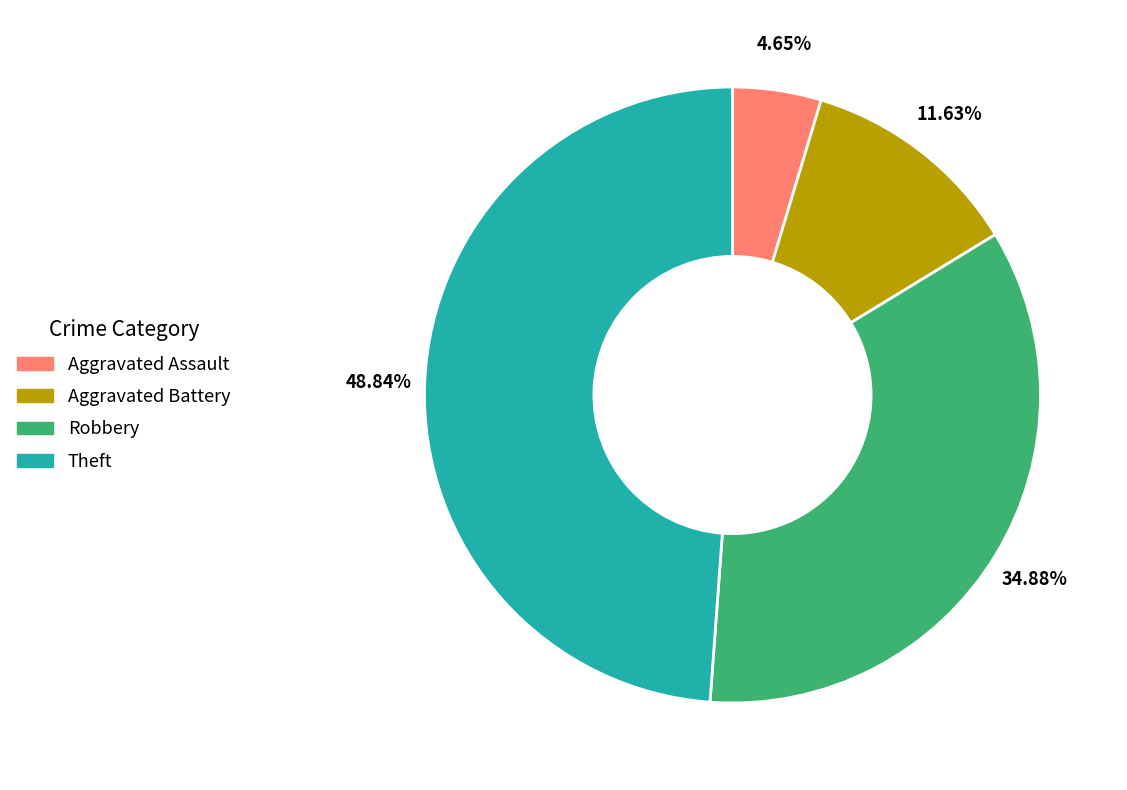

To the nearest percent, what is the average slice percentage?

25%